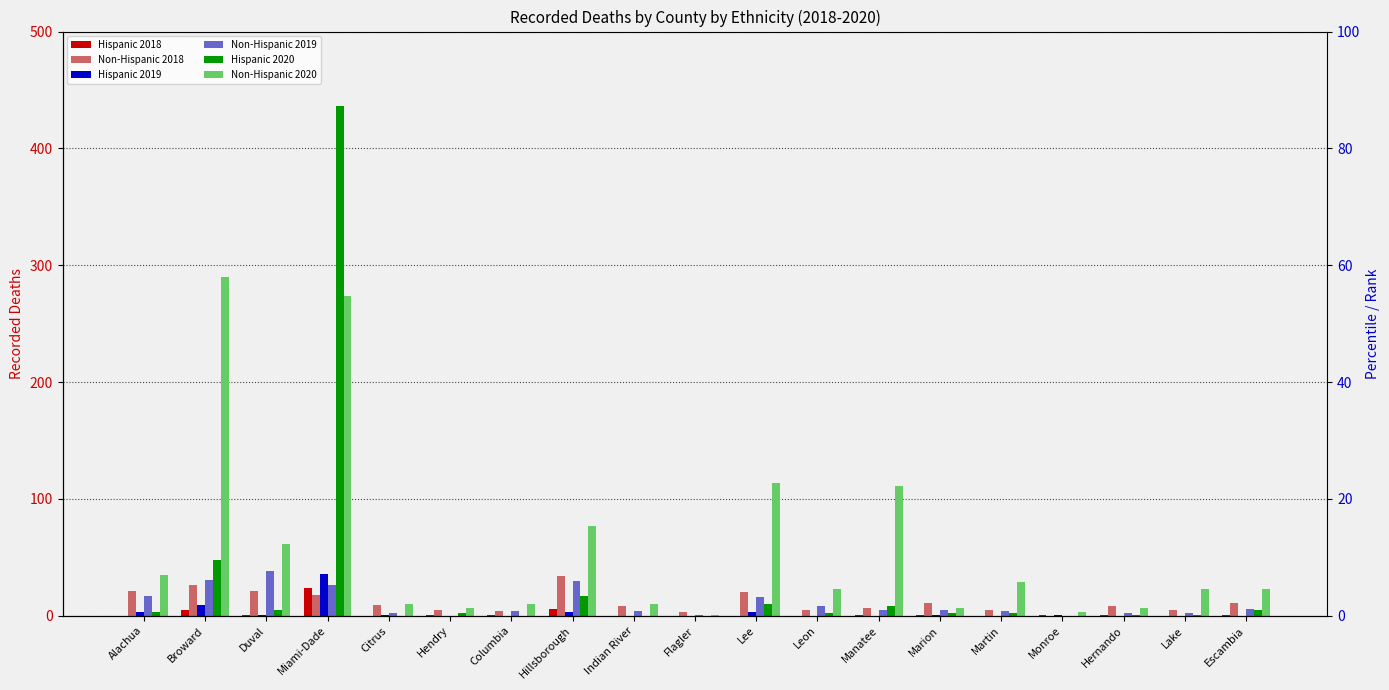

How many values in the Hispanic 2020 series are below 2?

7